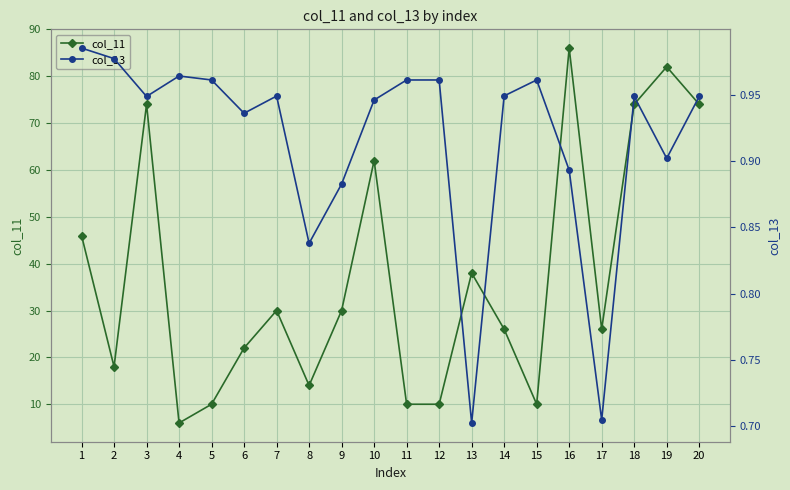

Reading left to right, transcribe all the data shown in this chart.

col_11: 46.0	18.0	74.0	6.0	10.0	22.0	30.0	14.0	30.0	62.0	10.0	10.0	38.0	26.0	10.0	86.0	26.0	74.0	82.0	74.0
col_13: 1.0	1.0	0.9	1.0	1.0	0.9	0.9	0.8	0.9	0.9	1.0	1.0	0.7	0.9	1.0	0.9	0.7	0.9	0.9	0.9